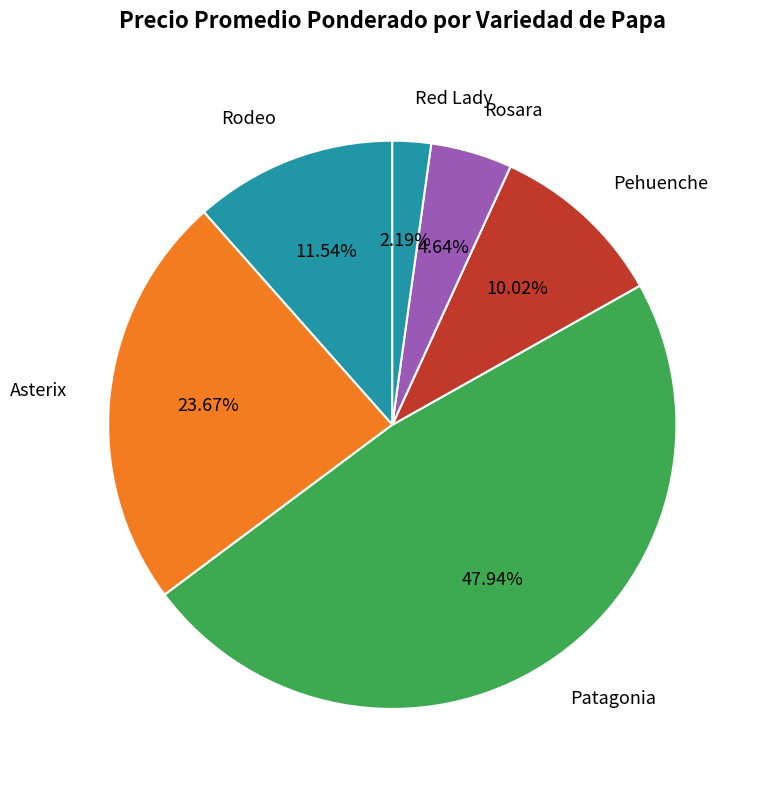

Is the sum of Asterix and Red Lady greater than half?

No